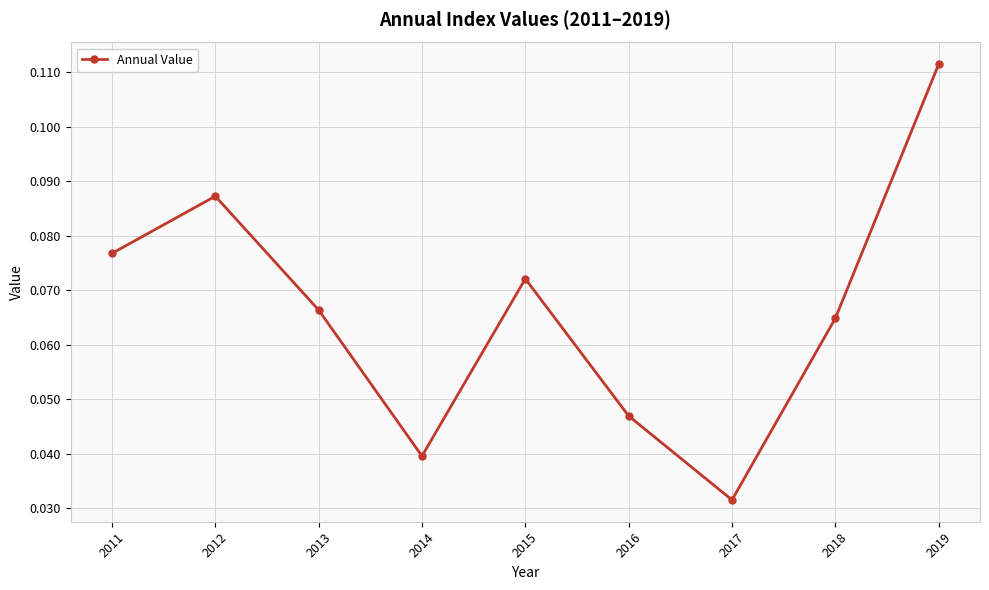

How many points are lower than both their immediate neighbors (excluding endpoints)?

2